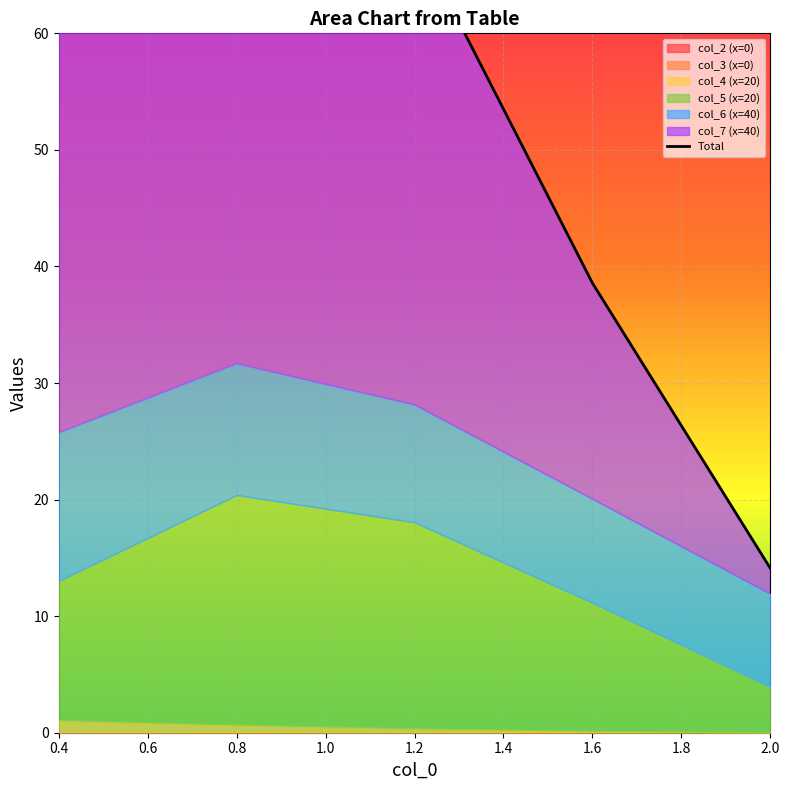

True or false: the data has more than 1 interior local peaks.

False